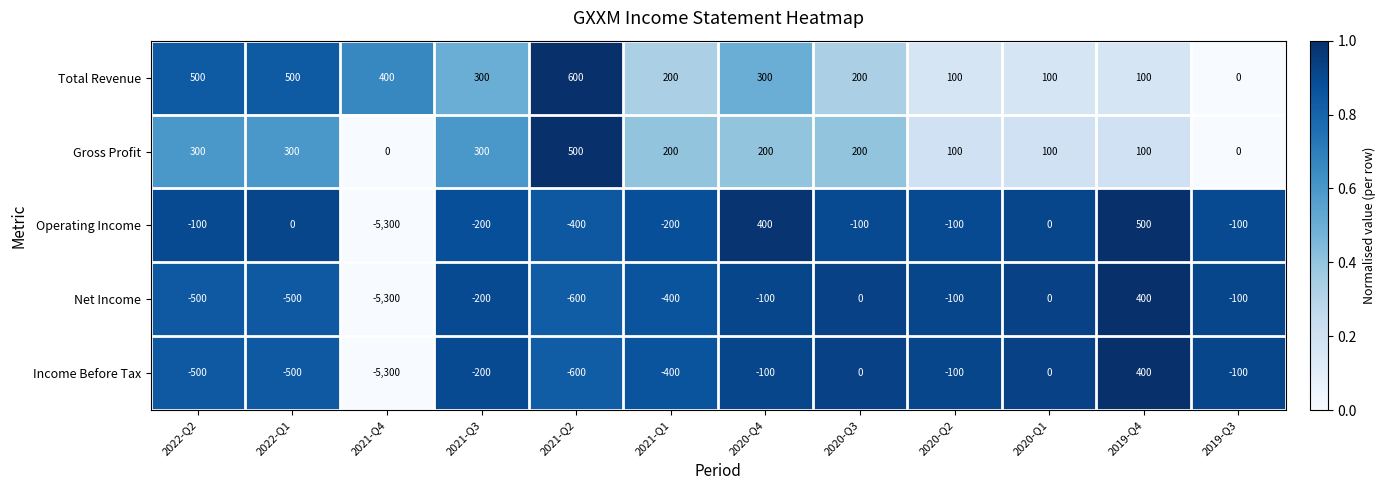

Is it true that Operating Income equals -200 at 2021-Q3?

True